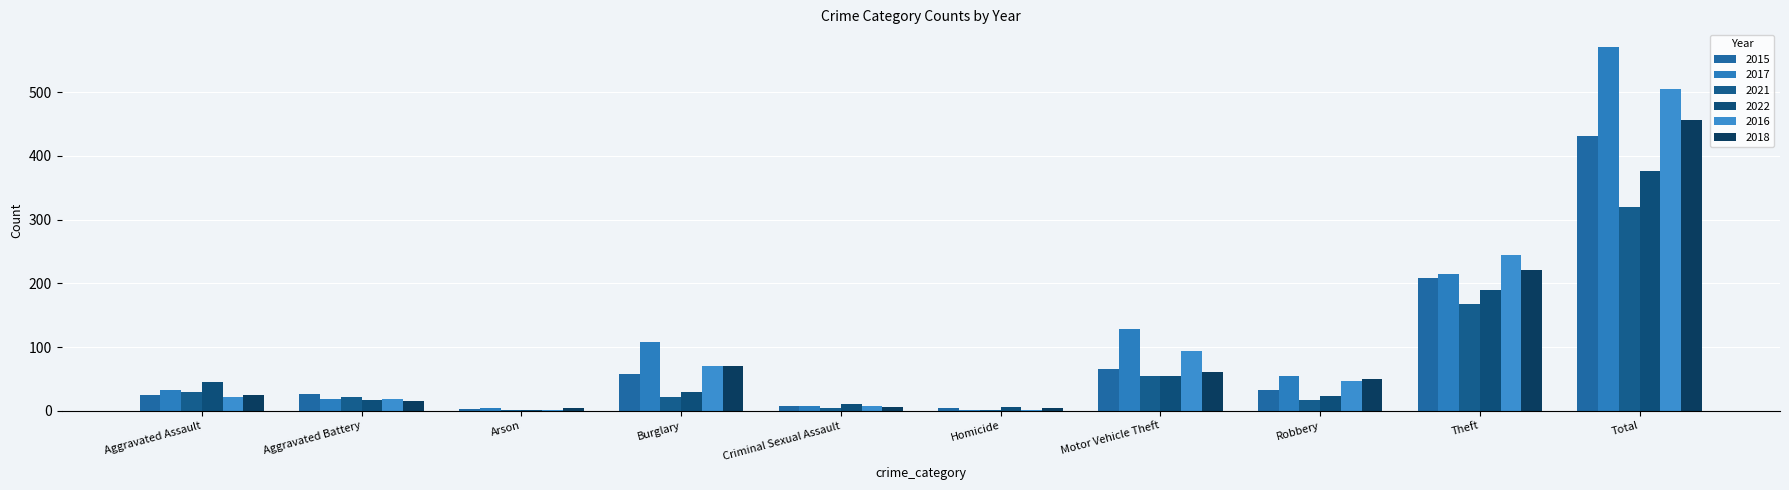

Count the number of data series in this chart.

6